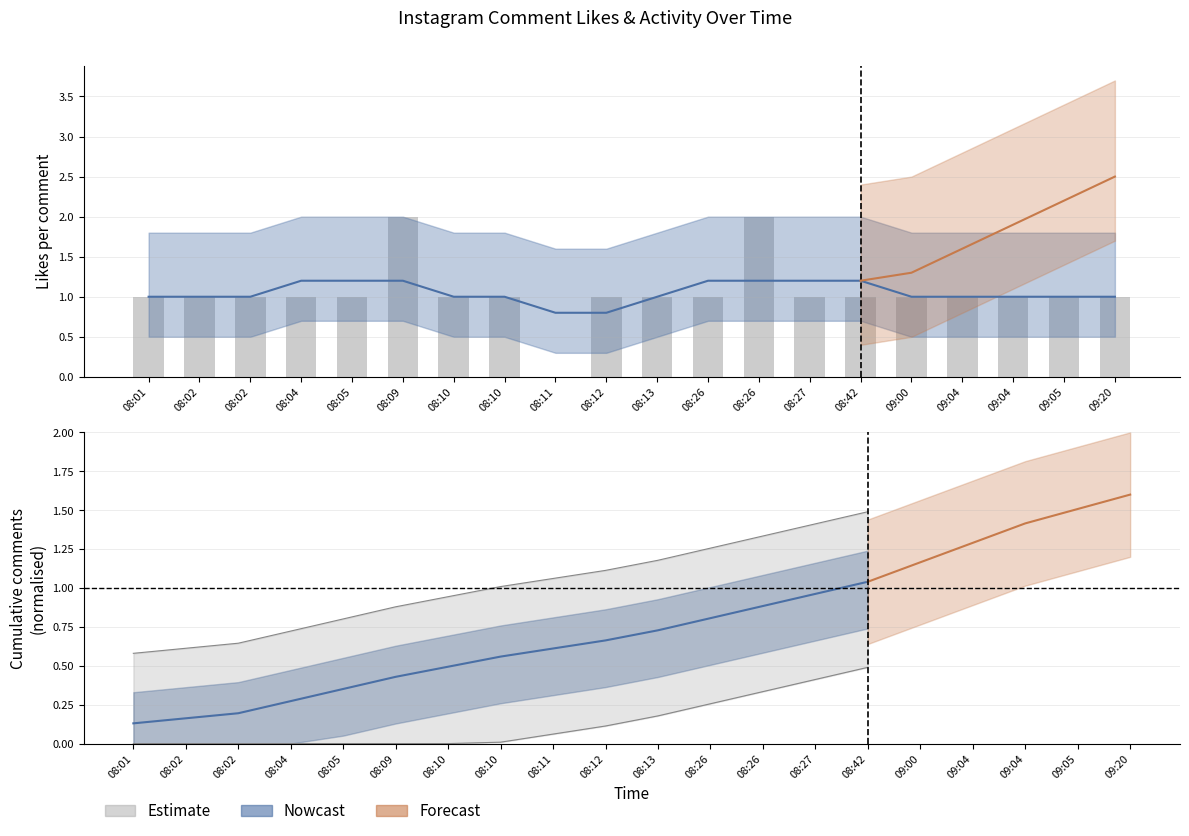

Reading left to right, transcribe all the data shown in this chart.

1	1	1	1	1	2	1	1	0	1	1	1	2	1	1	1	1	1	1	1